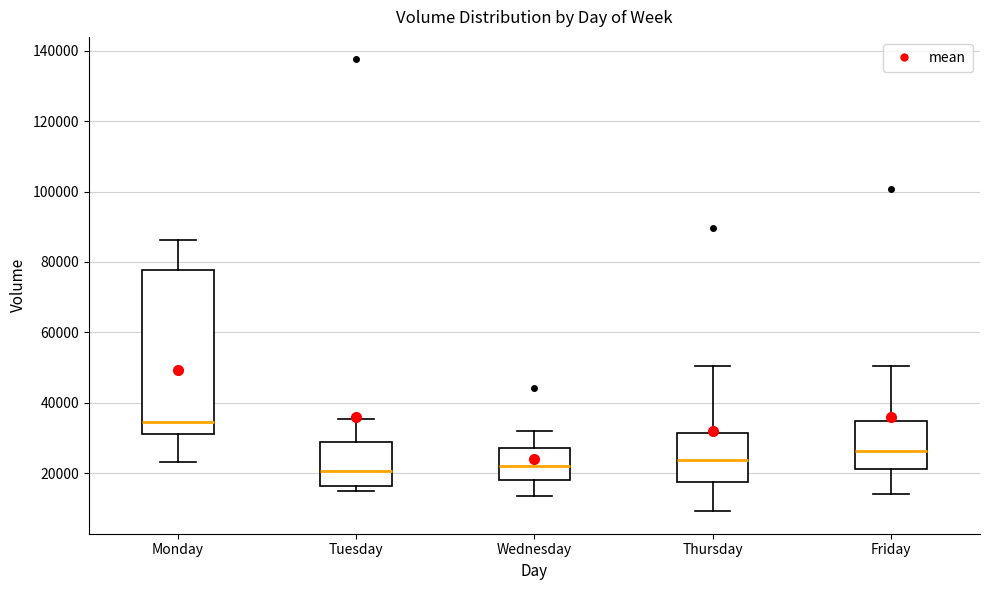

Reading left to right, read every box against the y-axis: the position of its median line, the range the box covers, and the ends of its whiskers. The values are not printed on the chart, so give them approximately, as read against the axis.

Monday: median 34000, box 32000 to 78000, whiskers 24000 to 86000
Tuesday: median 20000, box 16000 to 28000, whiskers 14000 to 36000
Wednesday: median 22000, box 18000 to 28000, whiskers 14000 to 32000
Thursday: median 24000, box 18000 to 32000, whiskers 10000 to 50000
Friday: median 26000, box 22000 to 34000, whiskers 14000 to 50000